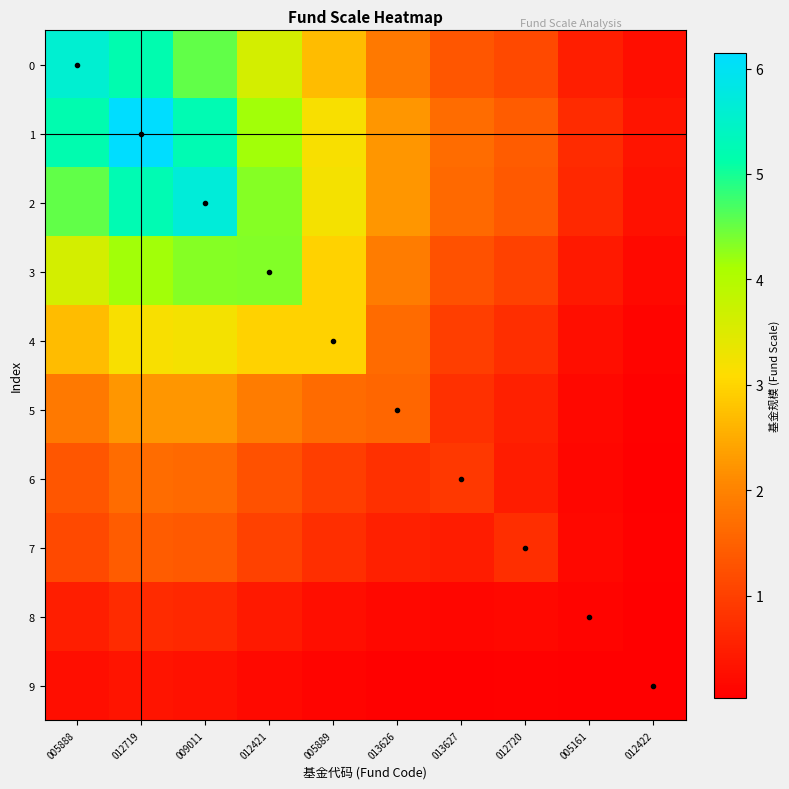

Which series has the largest range (max minus min)?

1